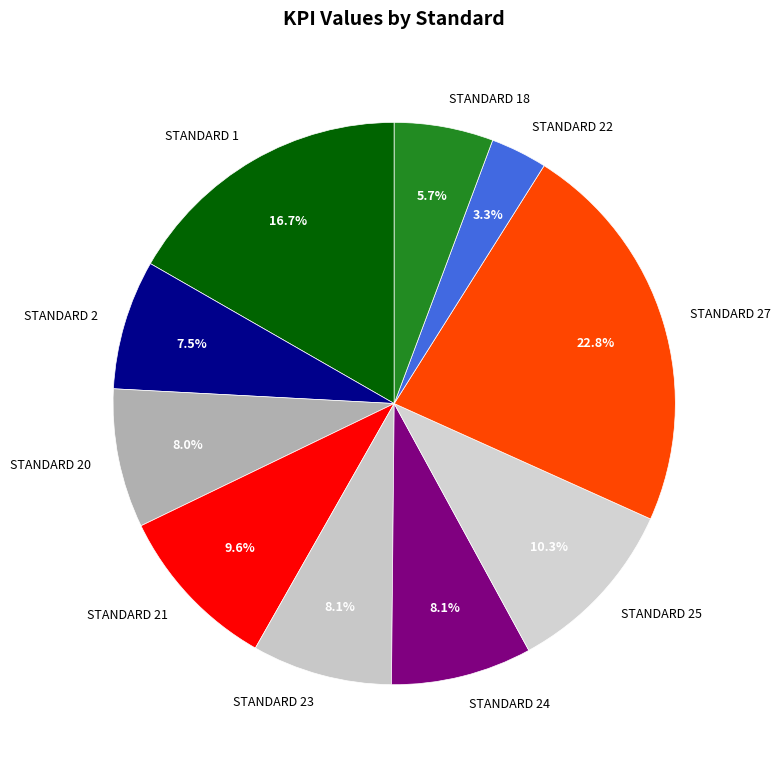

Which category has the smallest portion of the pie?

STANDARD 22